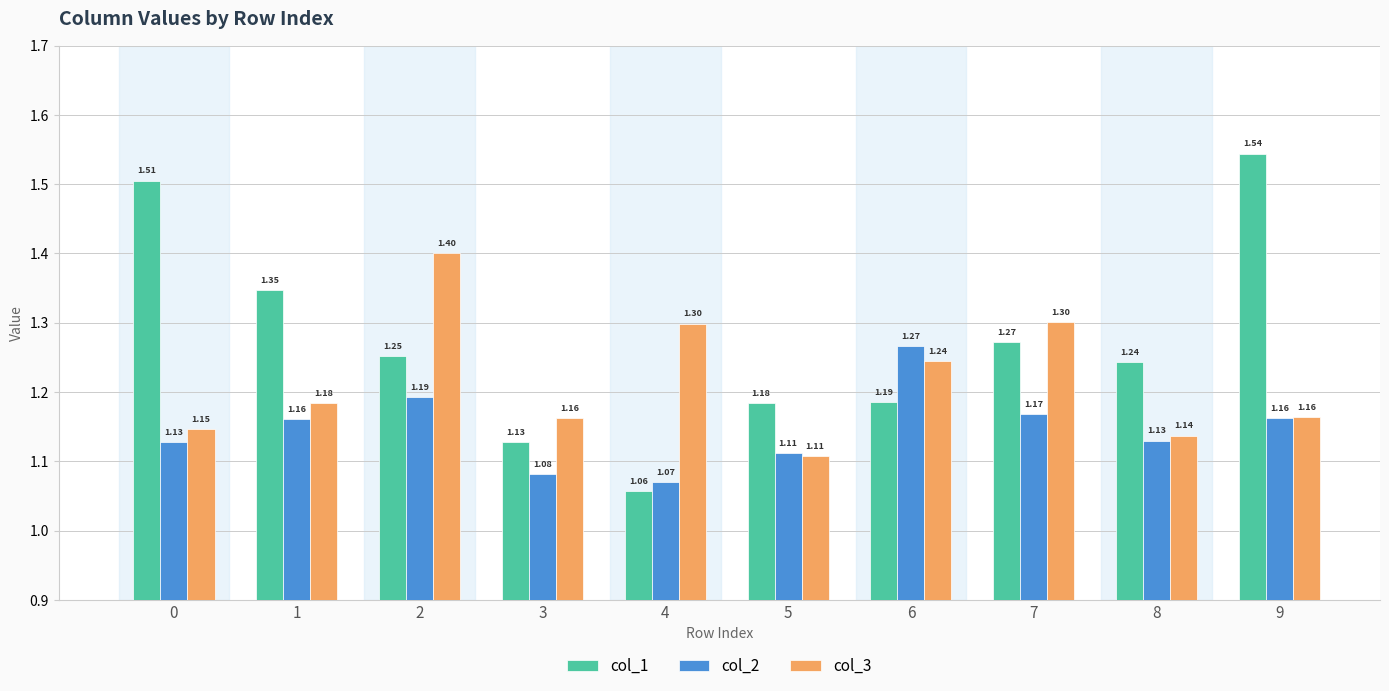

Which series changed the most between 7 and 9?

col_1